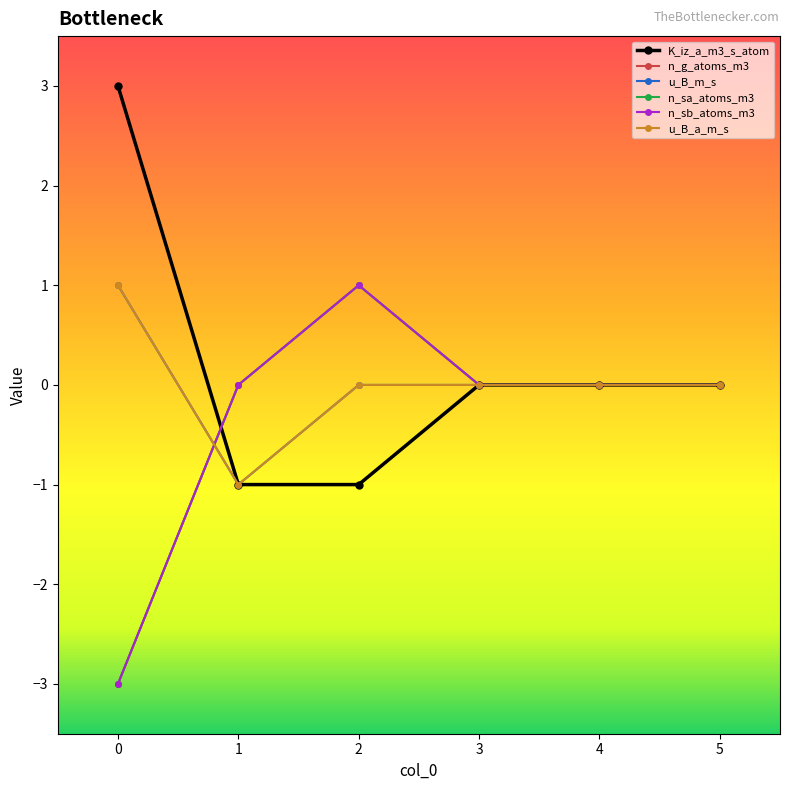

Is this an area chart (filled region under the line)?

No